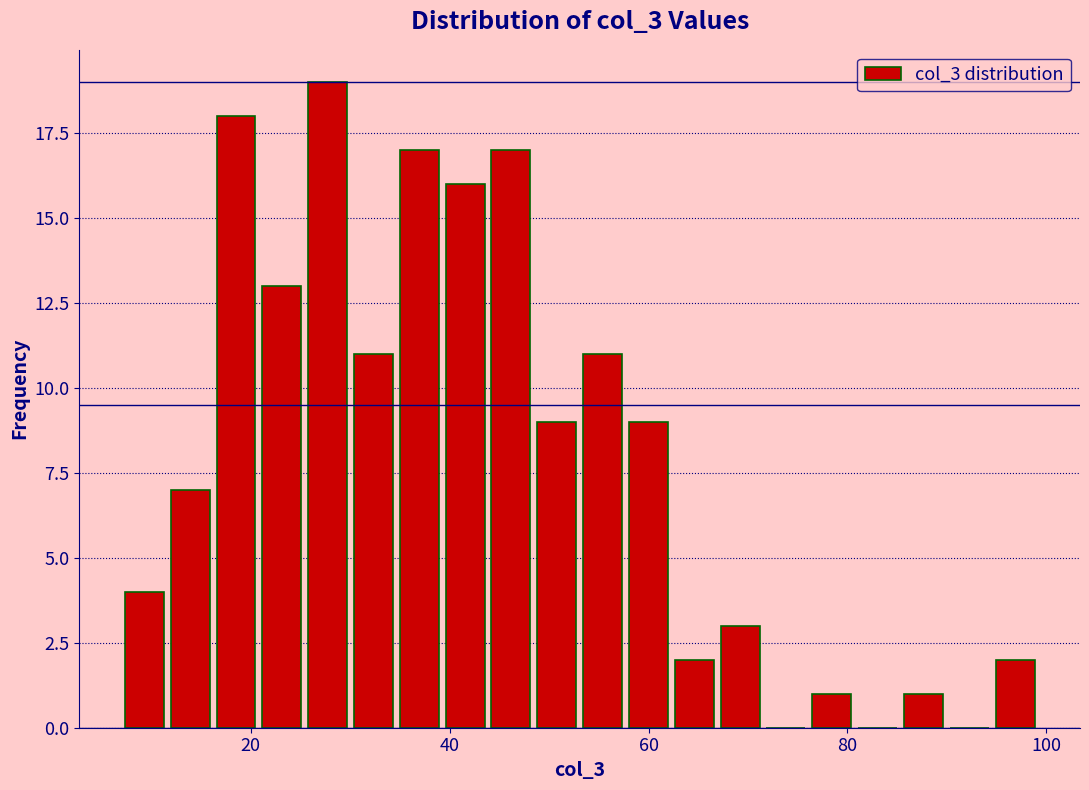

Around what value on the x-axis is the tallest bar? Give the approximate position of its centre, as read against the axis.

28